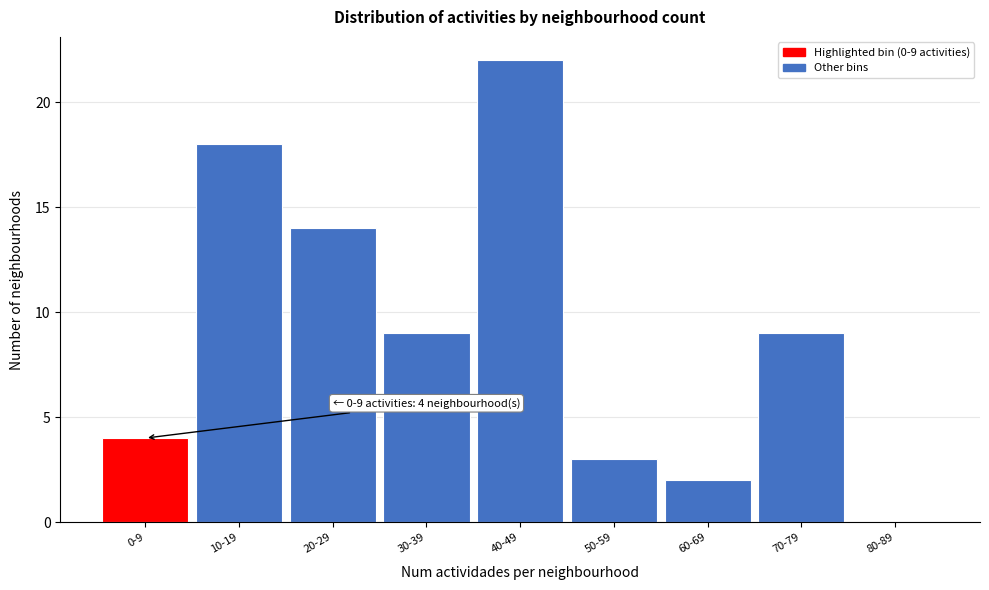

Reading right to left, extract all data points from this chart.

80-89=0	70-79=9	60-69=2	50-59=3	40-49=22	30-39=9	20-29=14	10-19=18	0-9=4